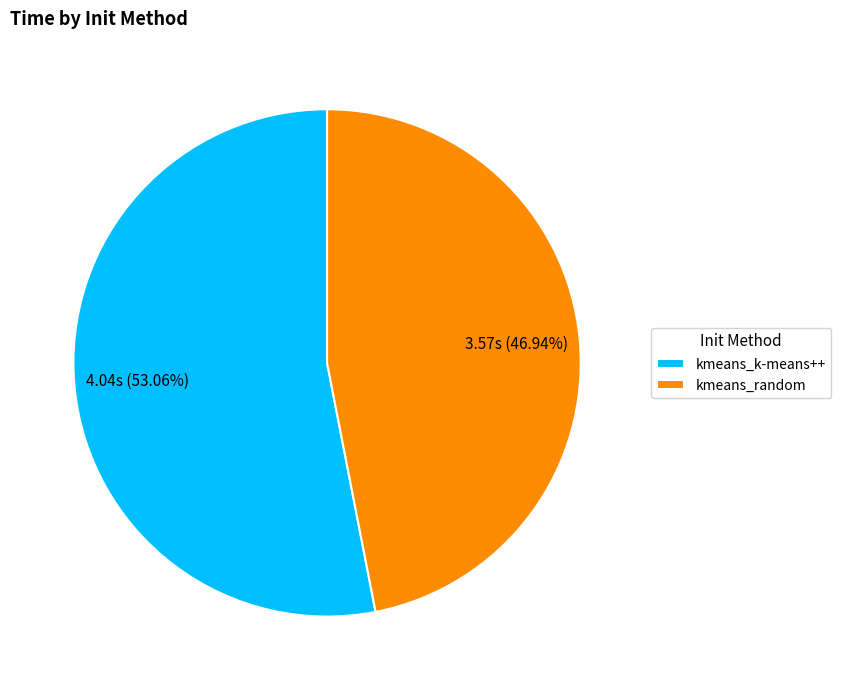

Rank the categories by value from lowest to highest.

kmeans_random, kmeans_k-means++